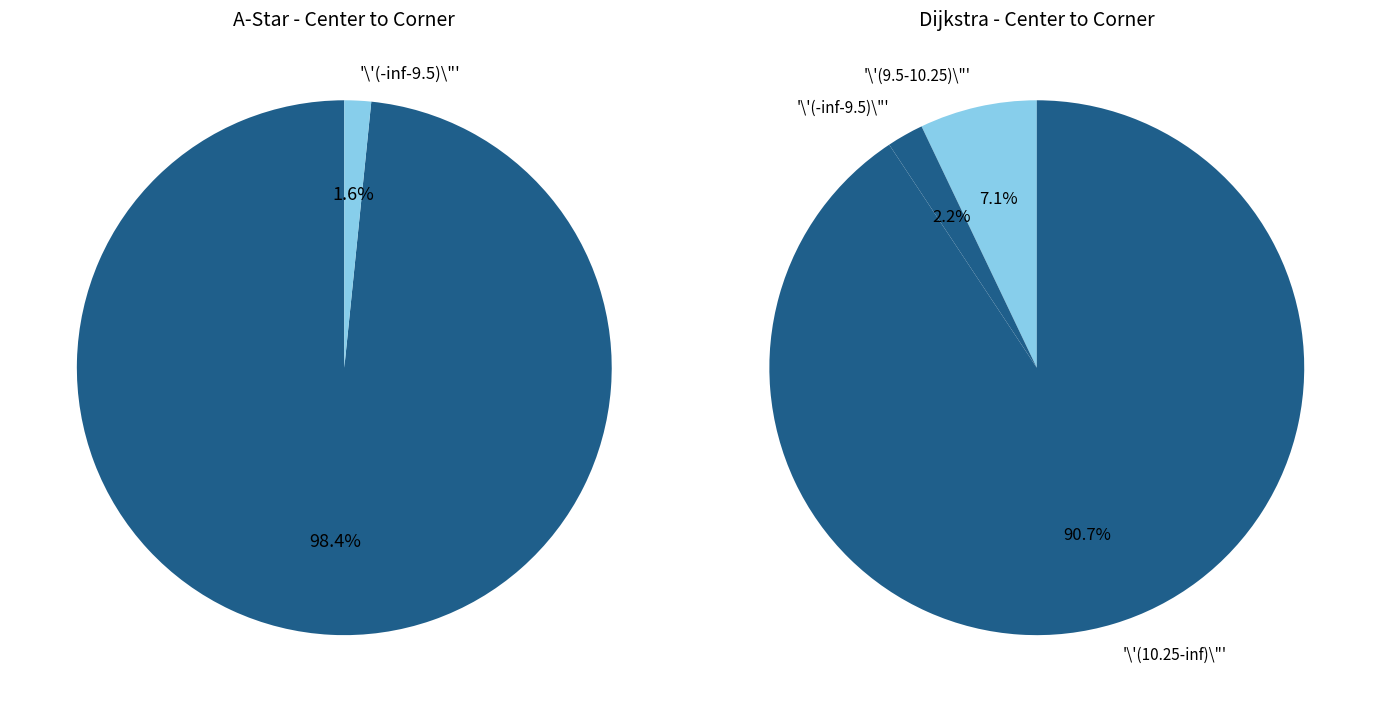

Does 14 represent more than half of the total?

No